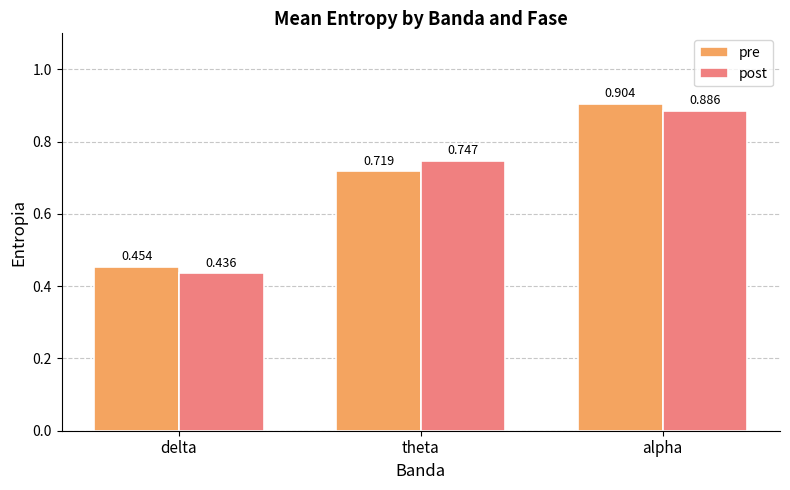

At alpha, list the series in order from largest to smallest.

pre, post